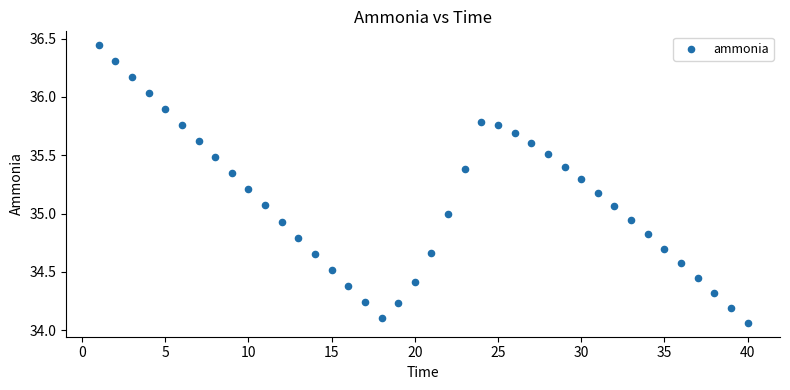

What is the range of Y values (max minus min)?

2.4